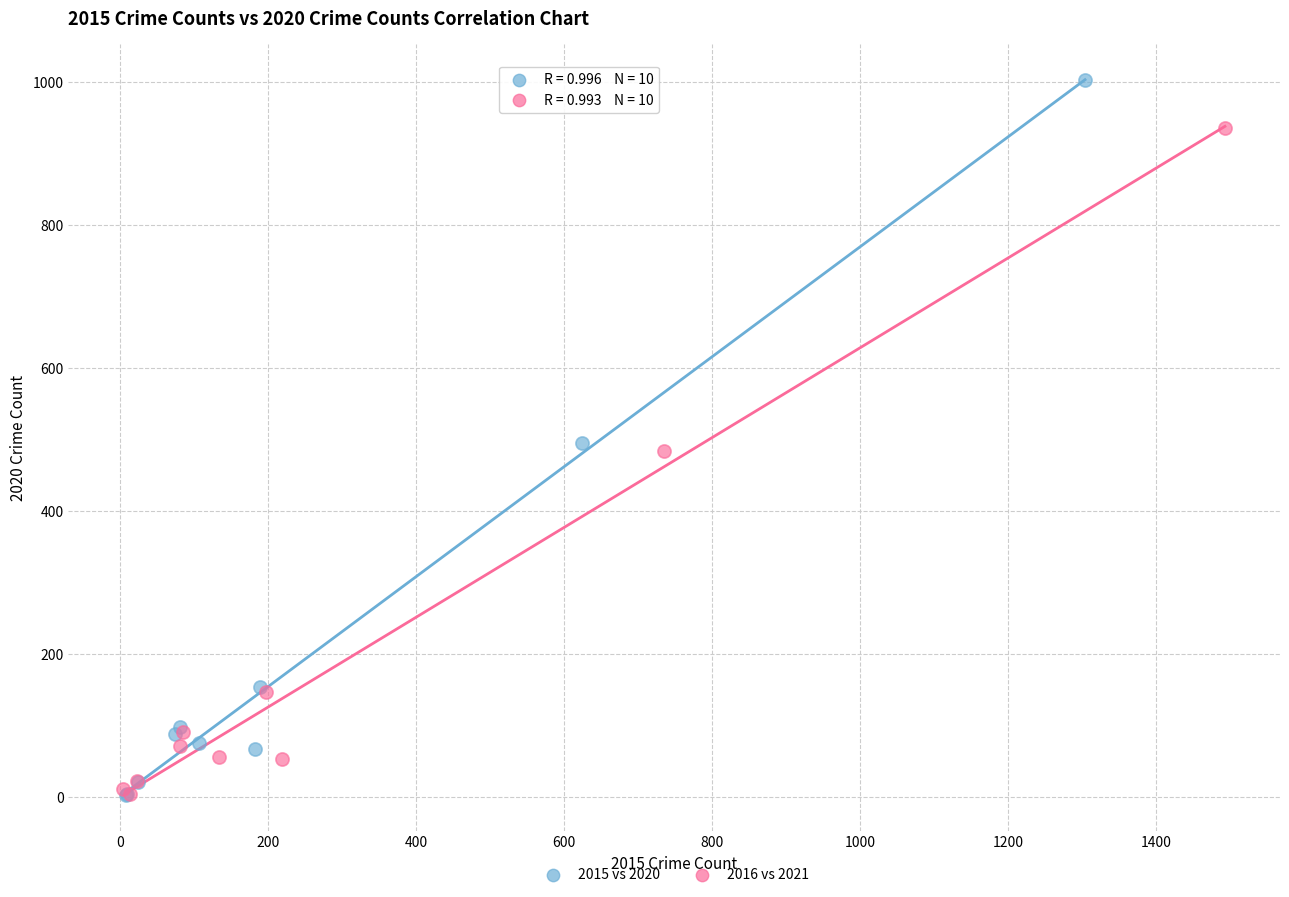

Which series has the widest spread of Y values?

2015 vs 2020